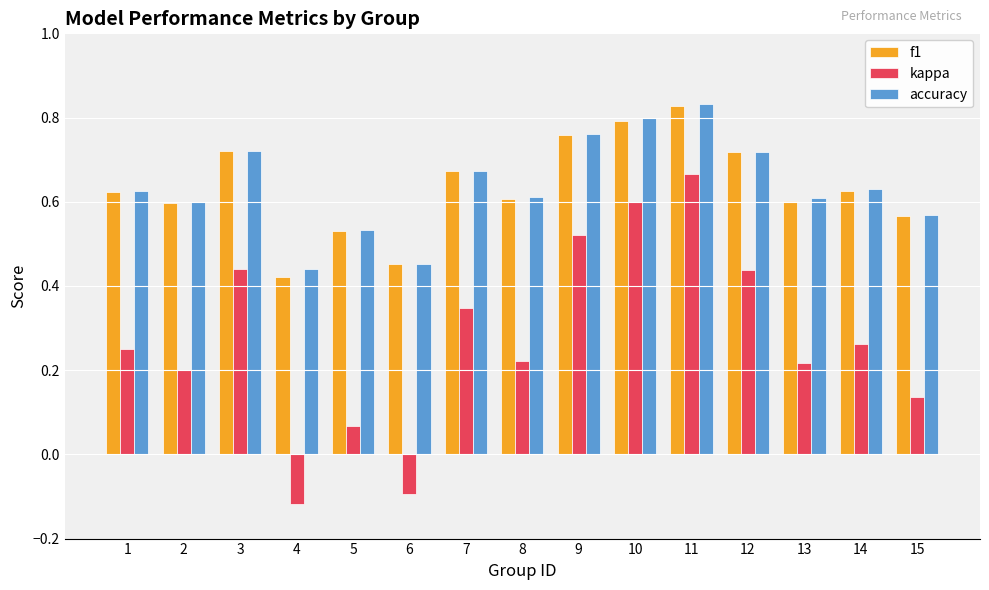

Which category has the highest value across all series?

11